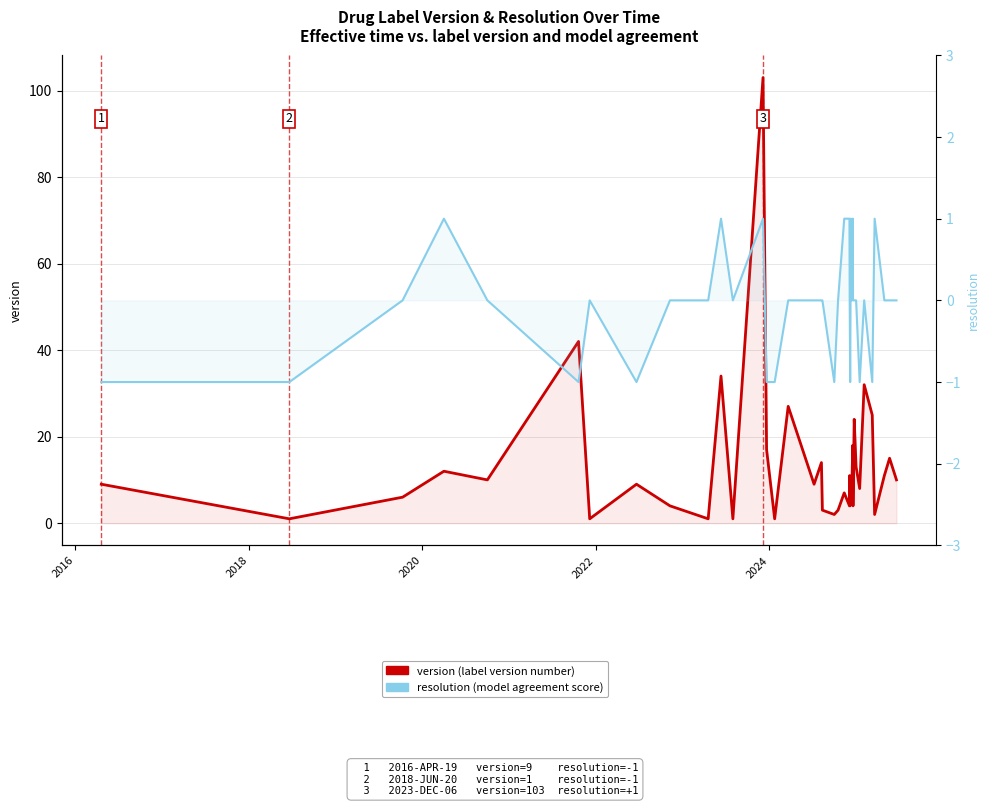

Does the chart display data point markers on the line(s)?

No